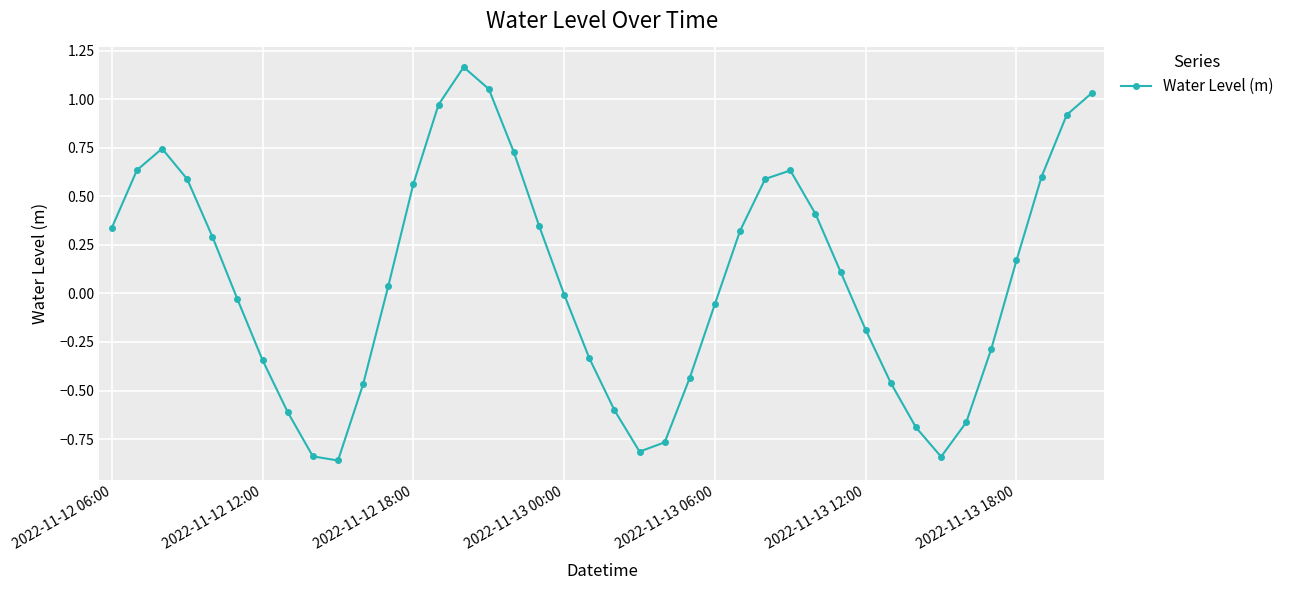

What is the difference between the second highest and minimum values?

1.9